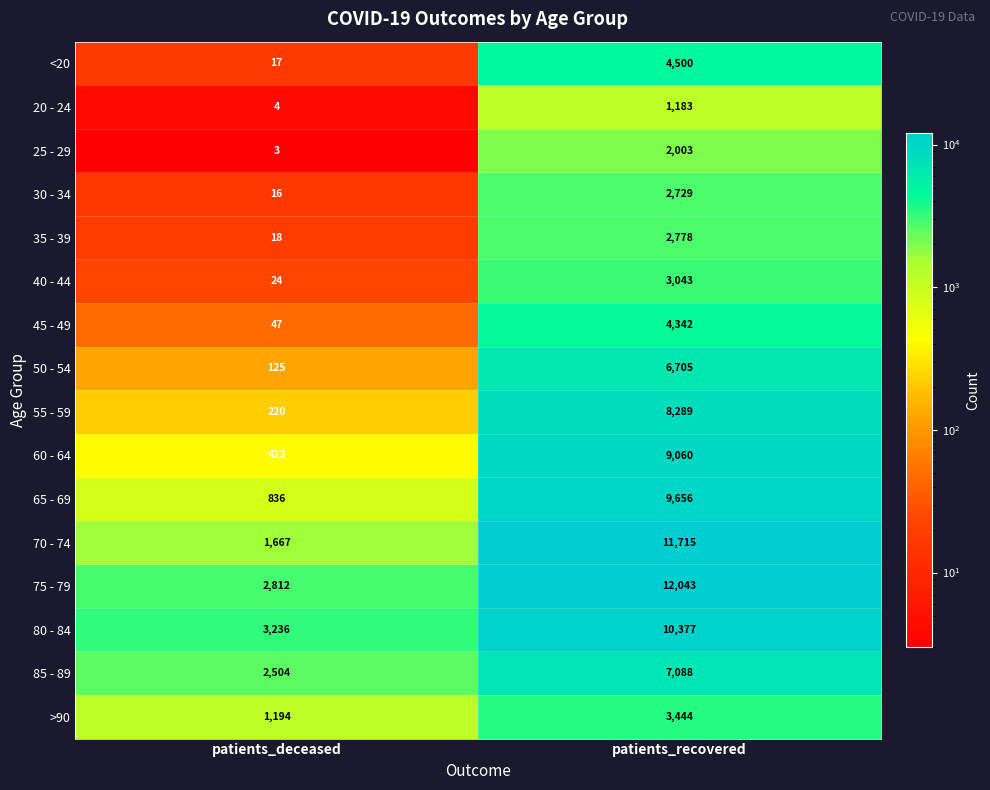

Which series changed the most between patients_deceased and patients_recovered?

70 - 74